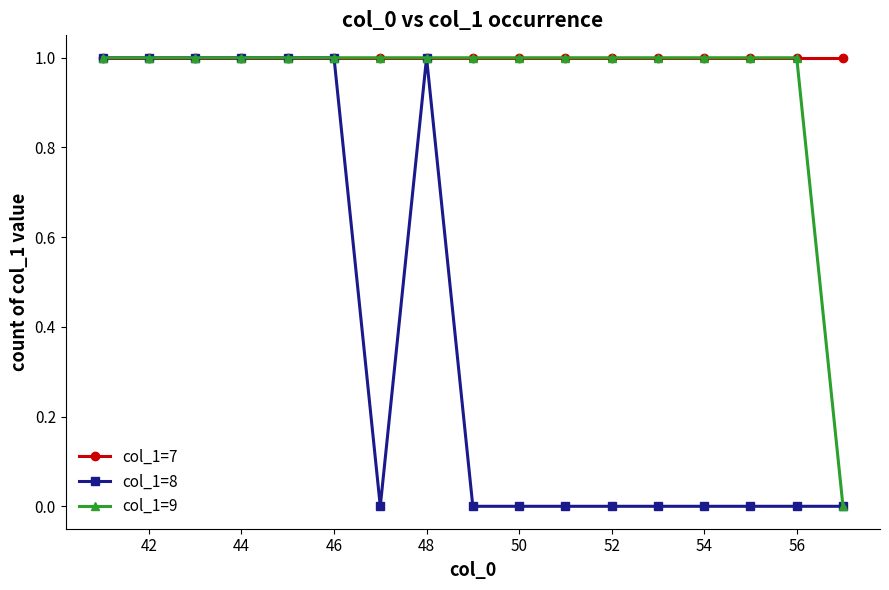

Which series has the largest total across all categories?

col_1=7